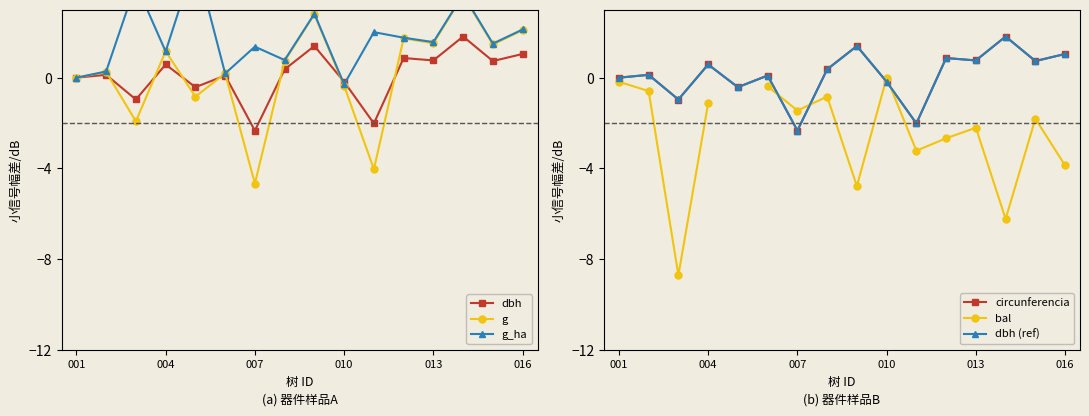

What is the lowest value of the dbh series?

-2.3